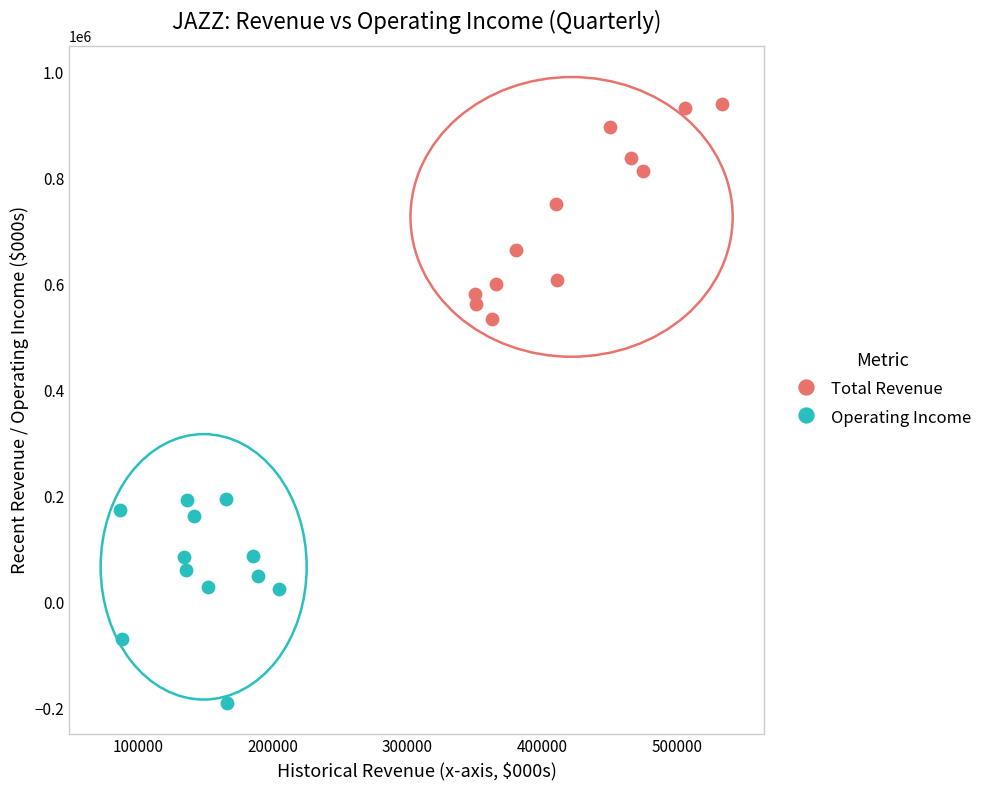

Which series contains the lowest Y value?

Operating Income